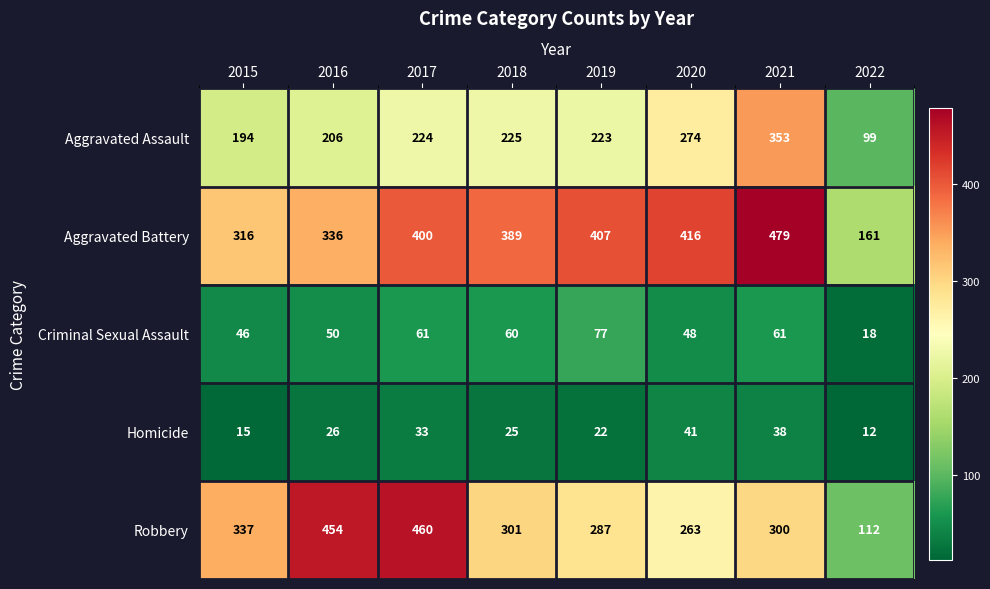

What is the spread (max minus min) of values at 2015?

322